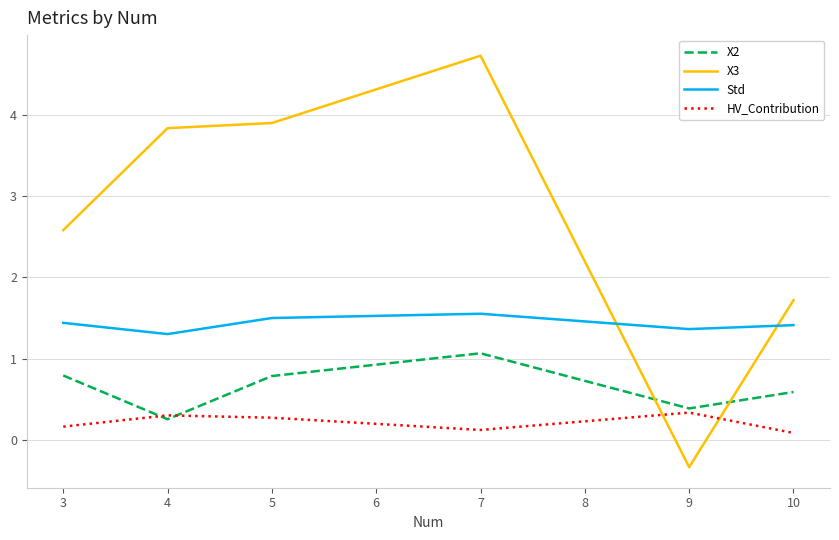

At which category does the chart reach its peak across all series?

7